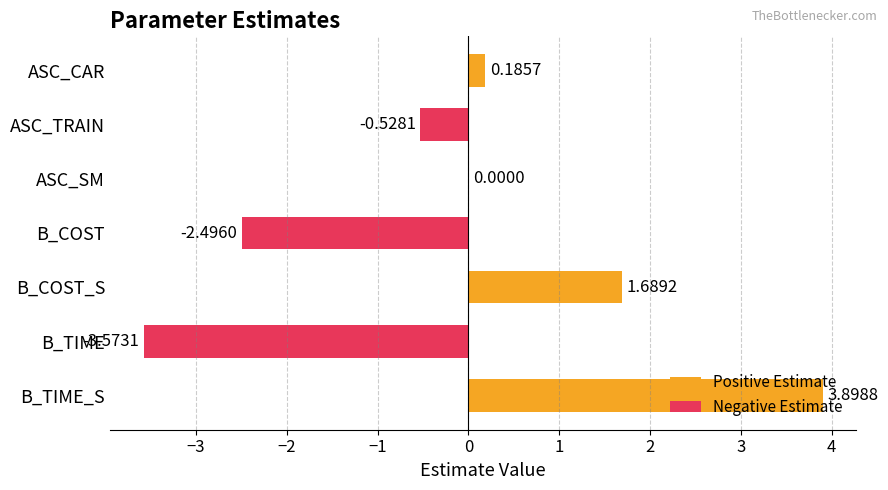

What is the sum of all values?

-0.8